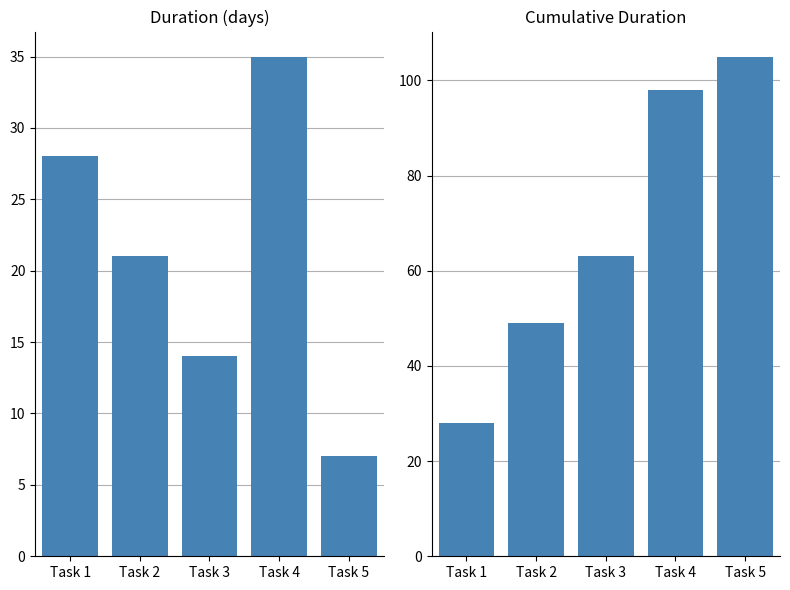

What is the greatest value displayed?

105